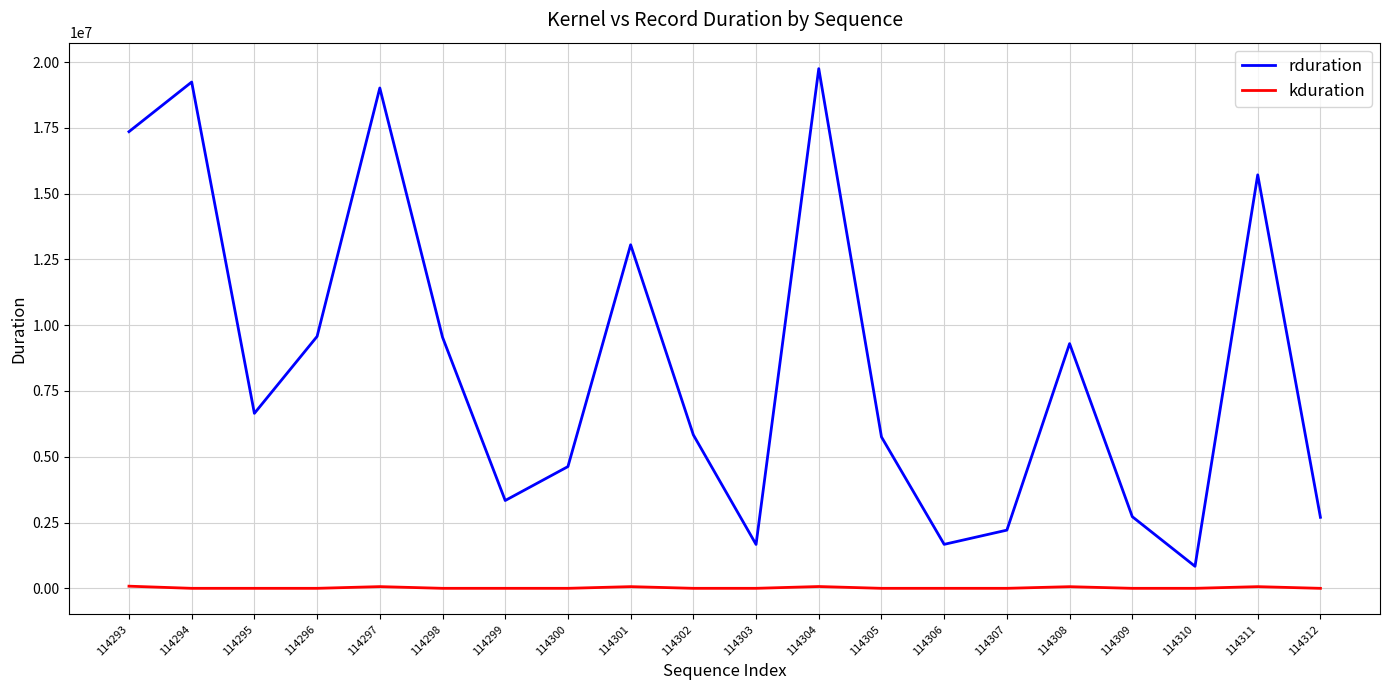

What is the total value across all series at 114302?

5833668